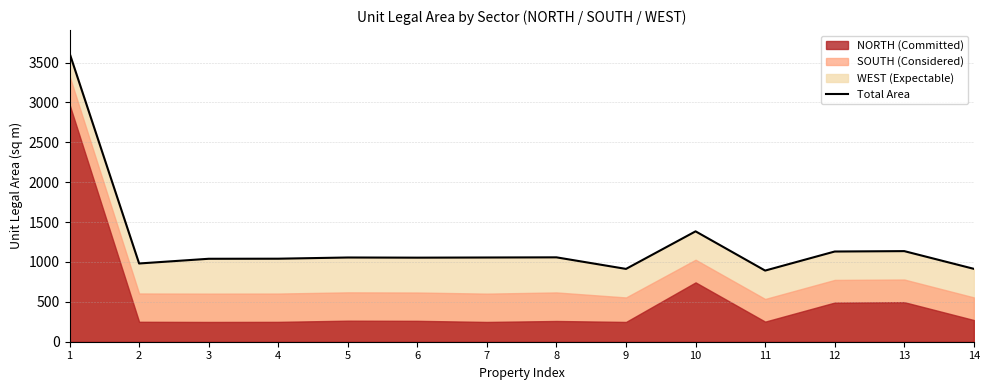

Count the number of values greater than 1056.

5